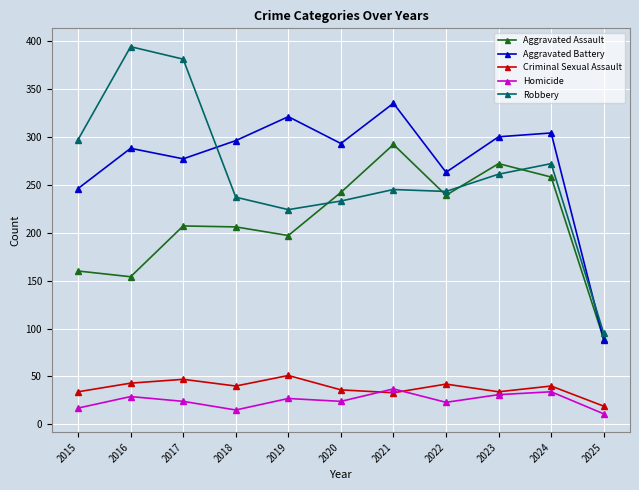

Where is the first local minimum for Aggravated Battery?

2017